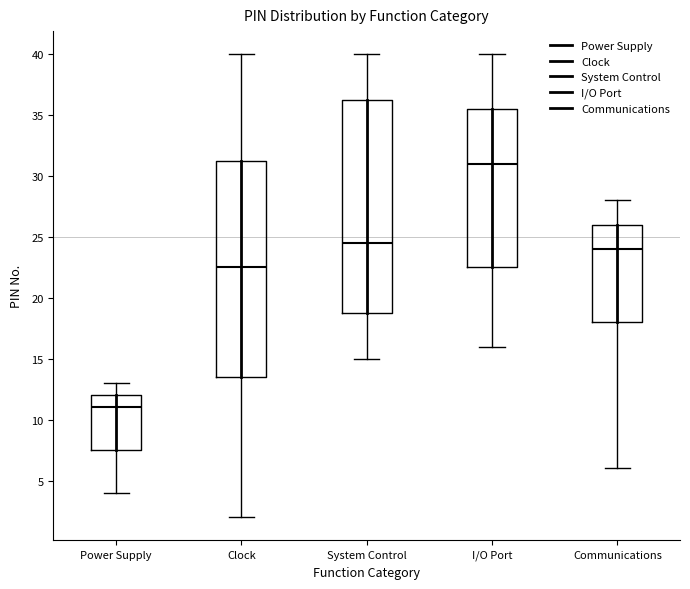

Which box has the highest median line?

I/O Port